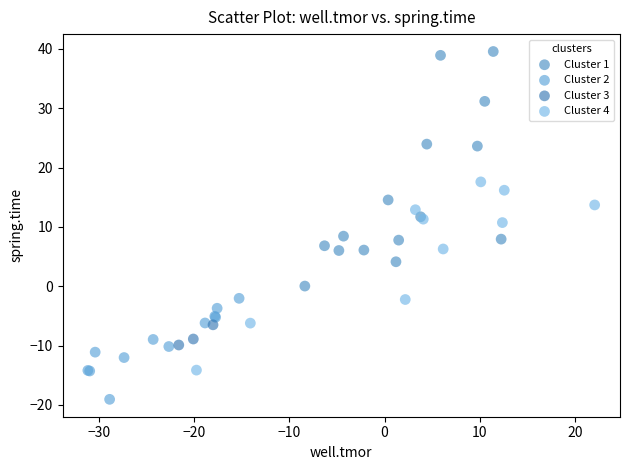

Which series contains the lowest Y value?

Cluster 2